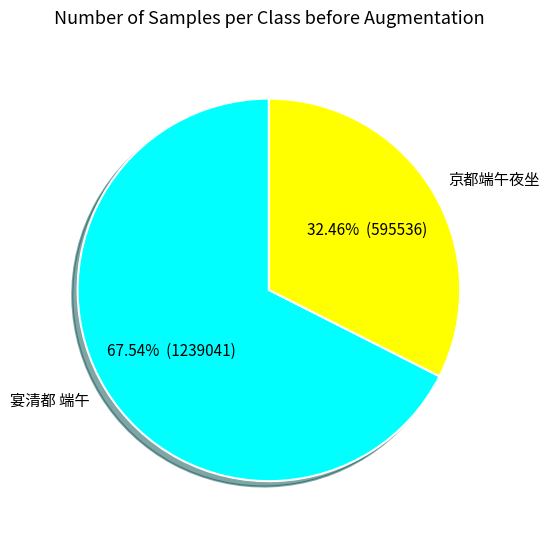

Is the sum of 宴清都 端午 and 京都端午夜坐 greater than half?

Yes